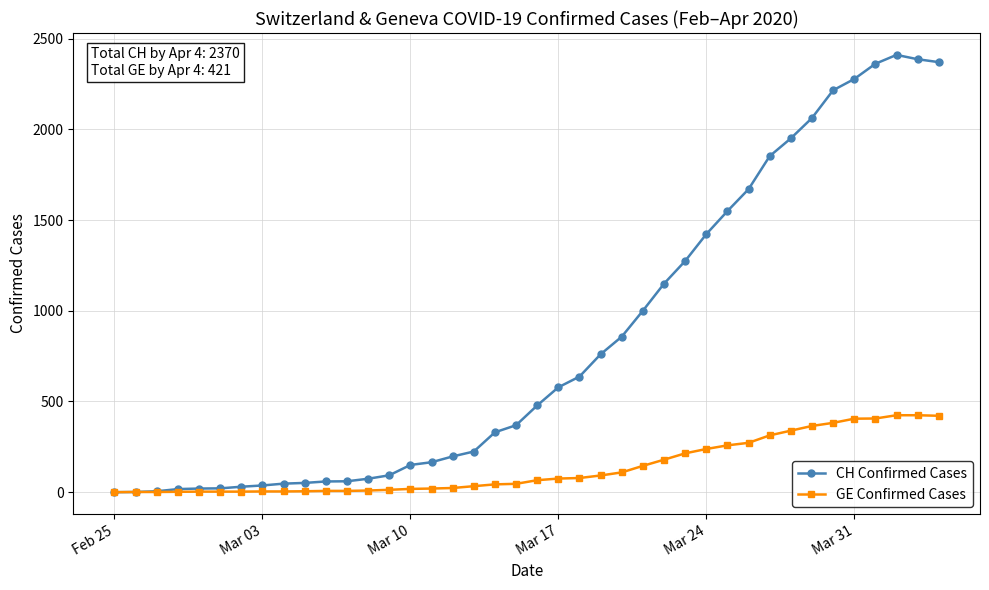

What is the highest value of the CH Confirmed Cases series?

2410